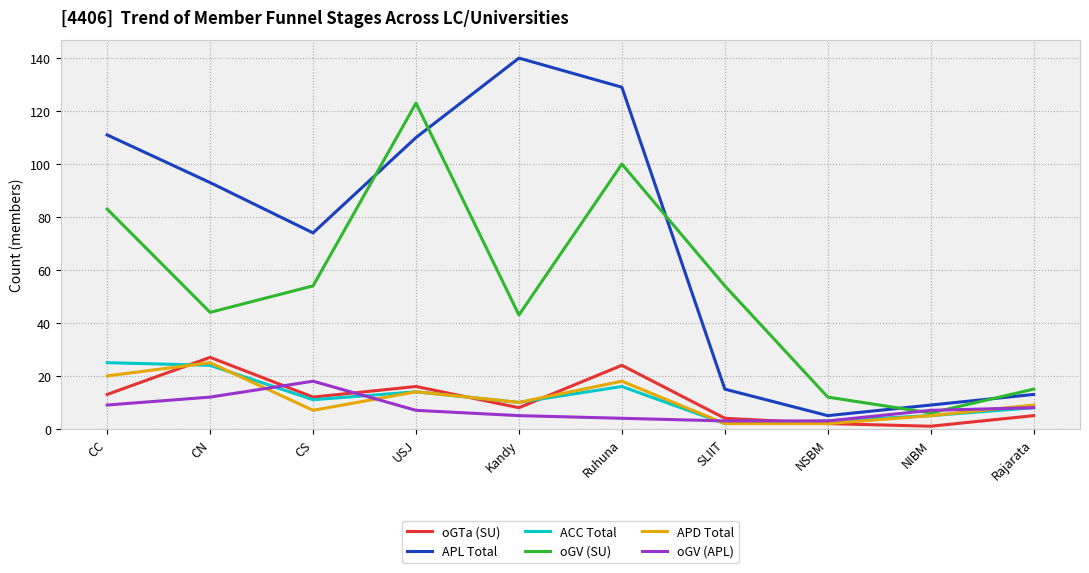

True or false: oGTa (SU) and oGV (SU) intersect in this chart.

False